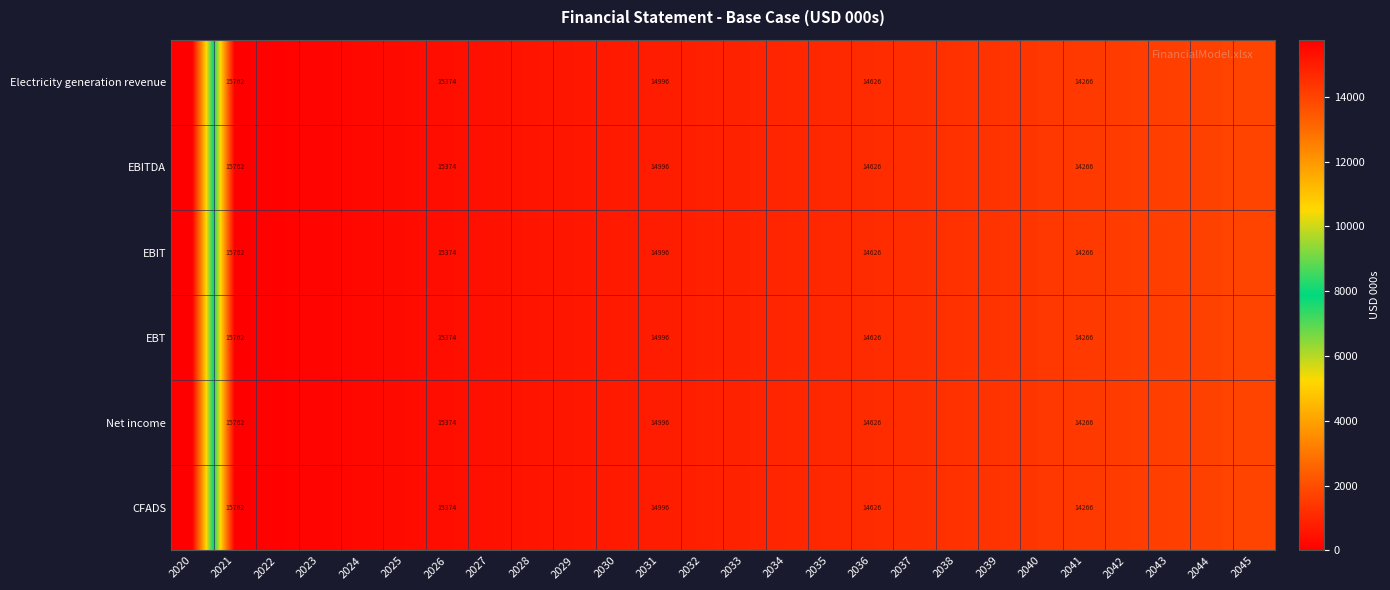

Rank the series by their maximum value, from highest to lowest.

Electricity generation revenue, EBITDA, EBIT, EBT, Net income, CFADS